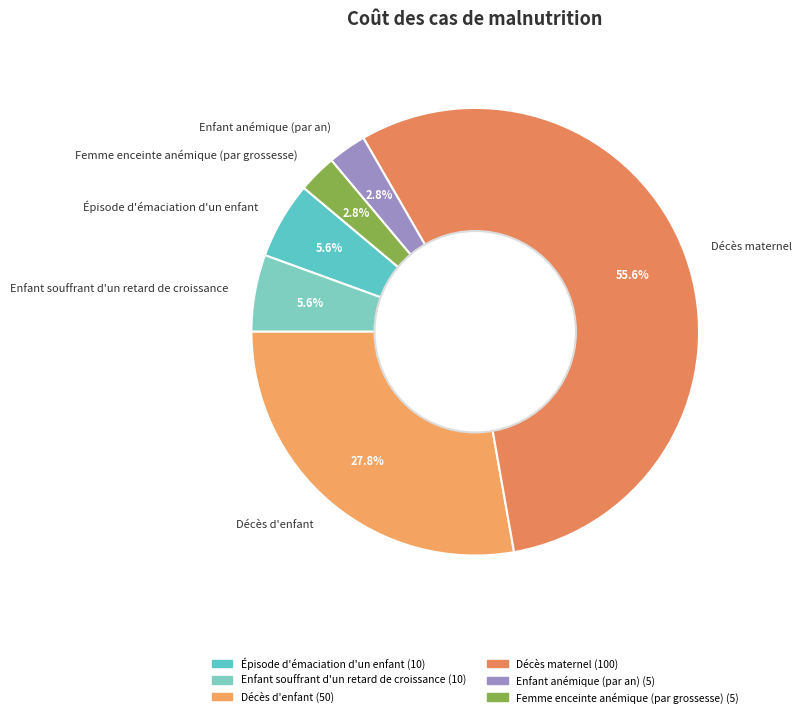

How many slices are in this pie chart?

6